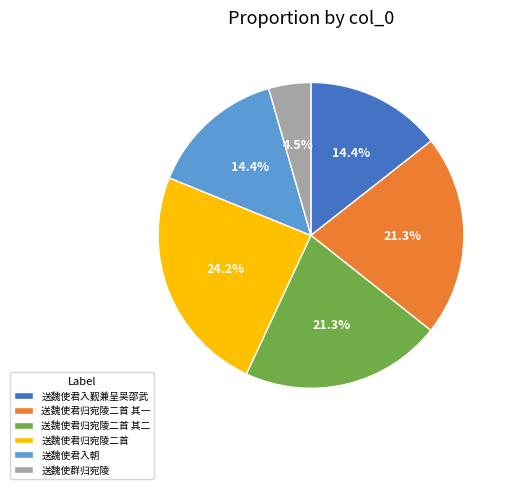

The 送魏使君入觐兼呈吴邵武 slice represents 7% of the pie. True or false?

False